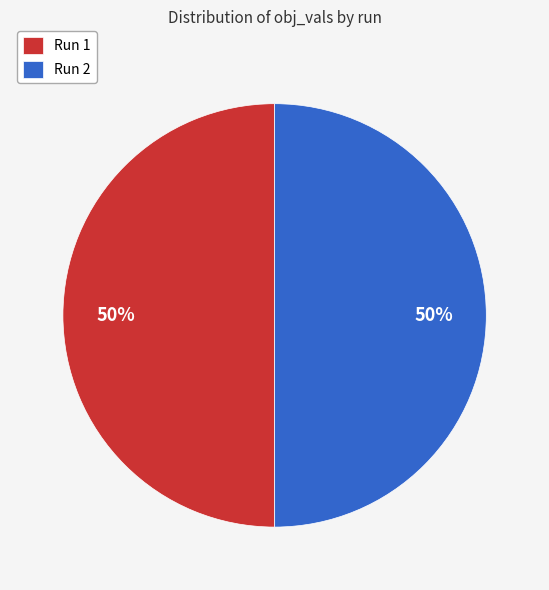

Is it true that Run 2 is 50% of the pie?

True